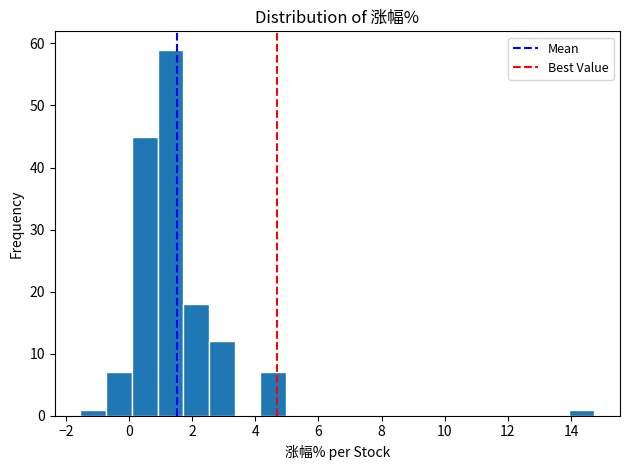

How tall is the bar that spans 0.0 to 1.0 on the x-axis? Neither the bar edges nor the heights are printed on the chart, so give them approximately, as read against the axes.

45